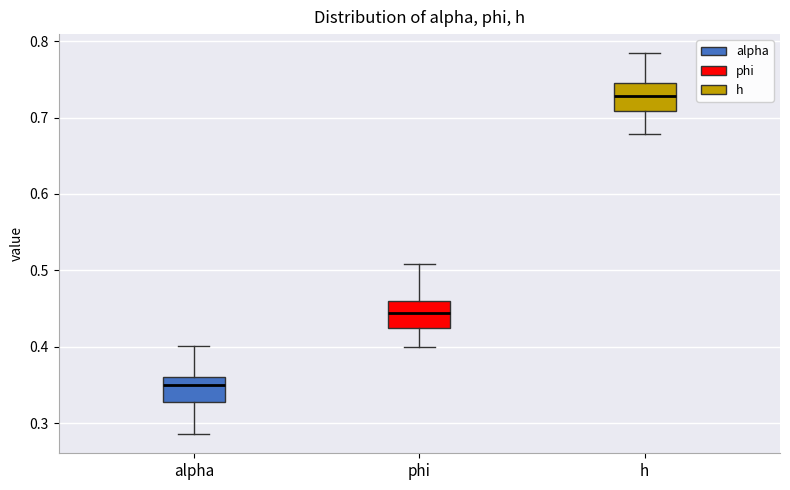

Reading left to right, transcribe this box plot: for each box, give where its median line is, the range the box spans, and where its two whiskers end, as read against the y-axis. The values are not printed on the chart, so give them approximately, as read against the axis.

alpha: median 0.35, box 0.33 to 0.36, whiskers 0.29 to 0.40
phi: median 0.44, box 0.42 to 0.46, whiskers 0.40 to 0.51
h: median 0.73, box 0.71 to 0.75, whiskers 0.68 to 0.78